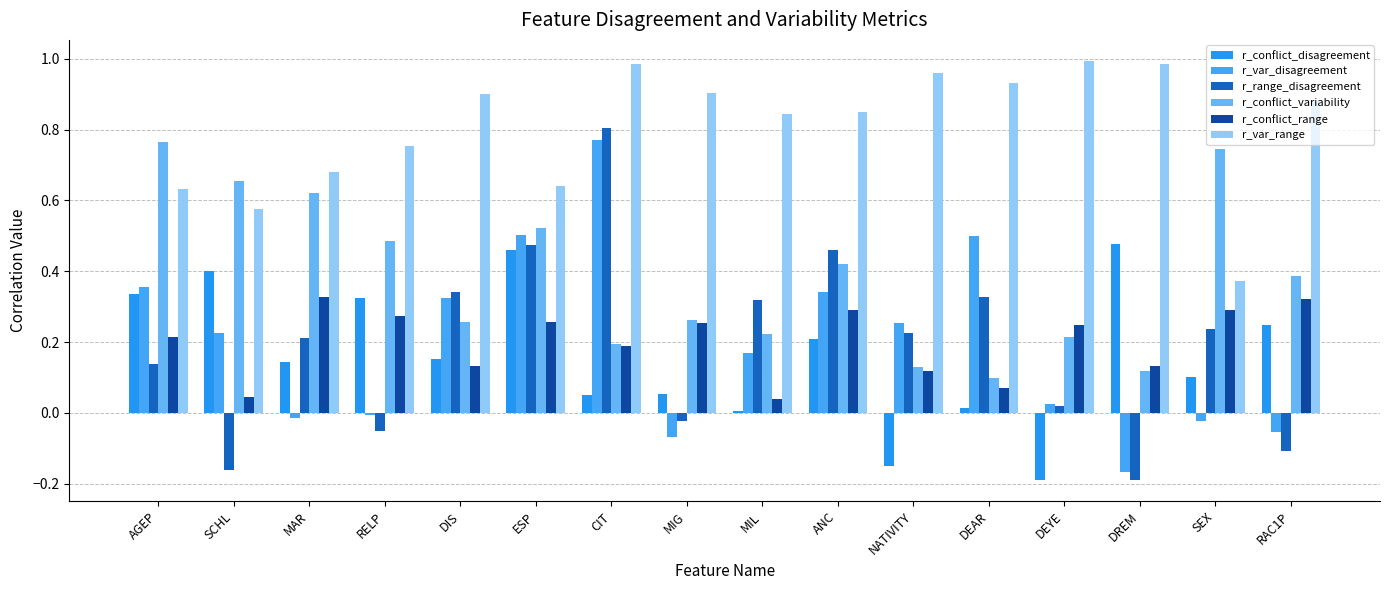

What position from the left is MAR?

3